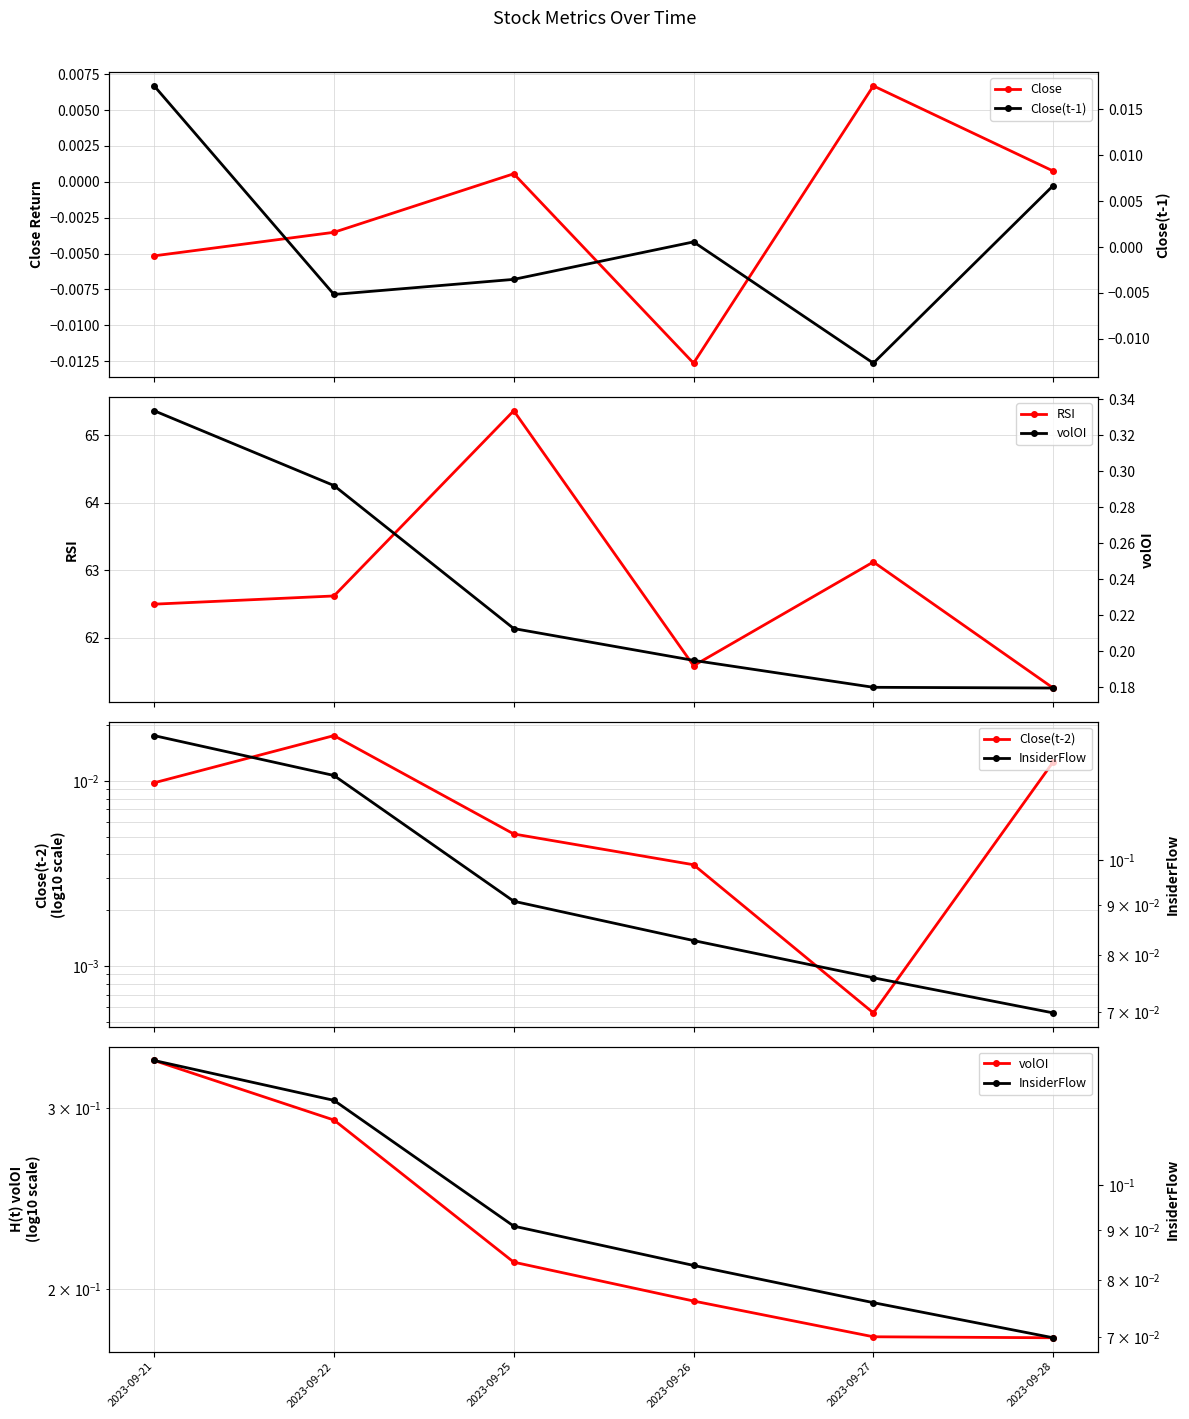

True or false: Close(t-2) has a value of 0.0 at 2023-09-22.

True